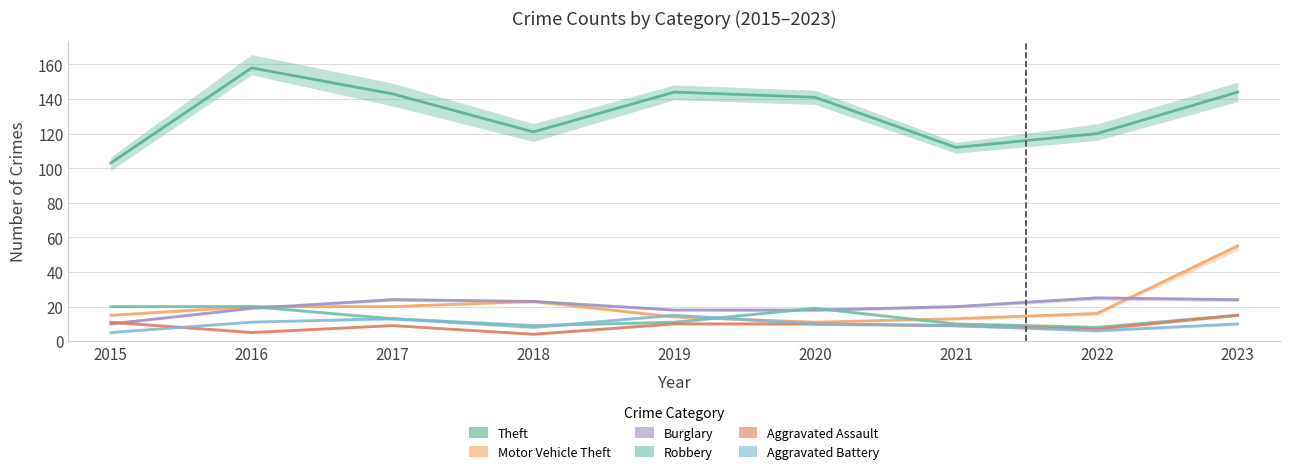

The Burglary series shows 25 at 2020. True or false?

False